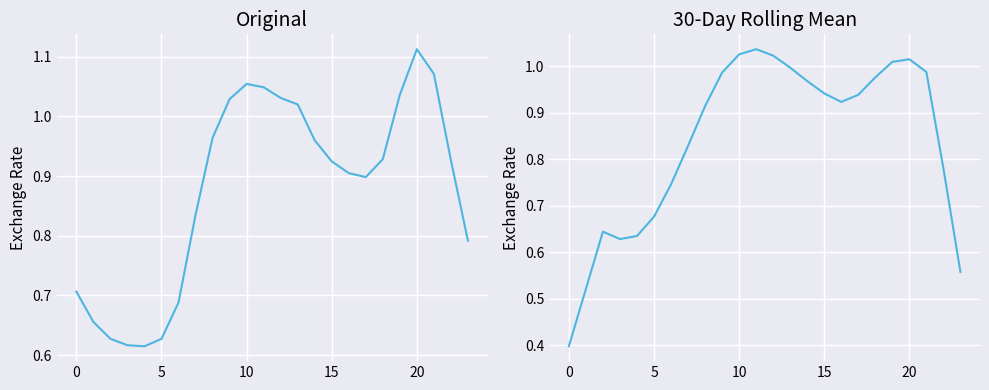

What is the difference between the second highest and minimum values in the col_1 rolling mean series?

0.6